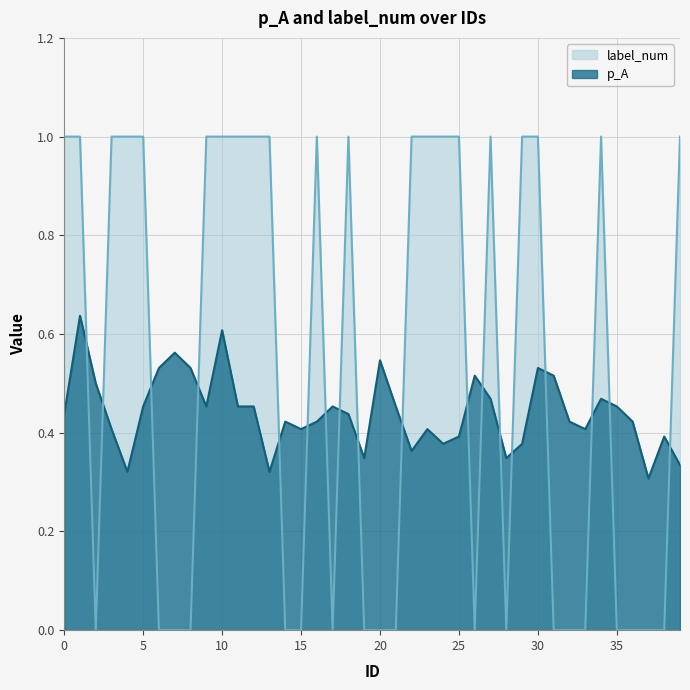

How many label_num values are between 0 and 1?

40